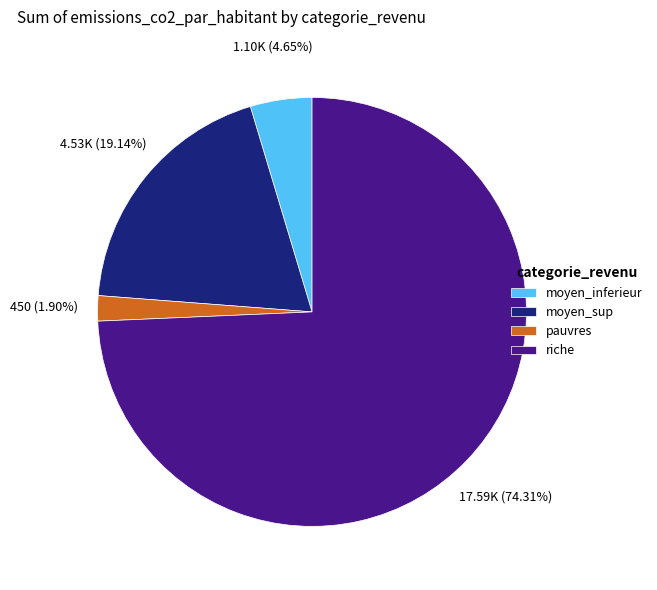

Which category accounts for the majority?

riche